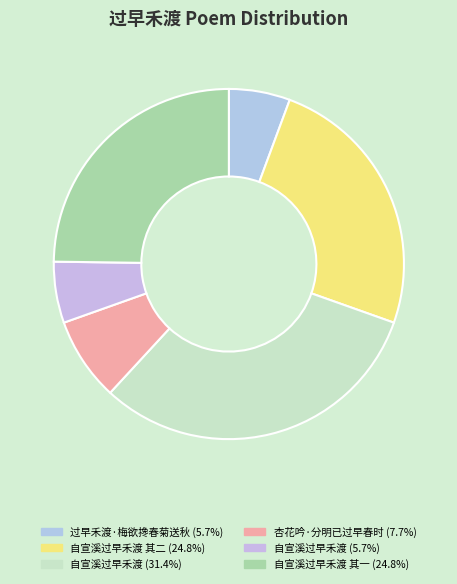

How many segments does this pie chart have?

6